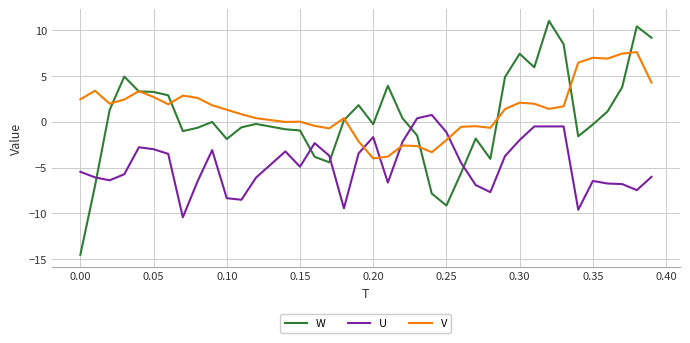

True or false: U and W intersect in this chart.

True